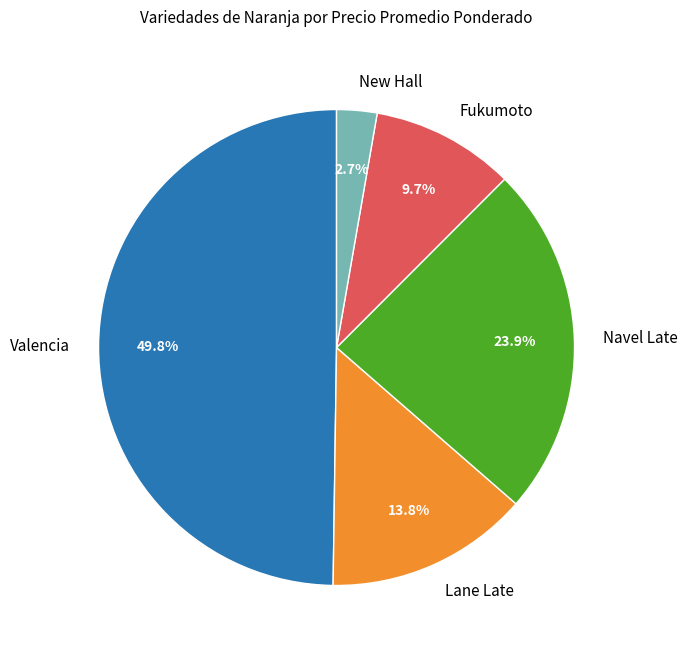

Which category has the biggest portion of the pie?

Valencia